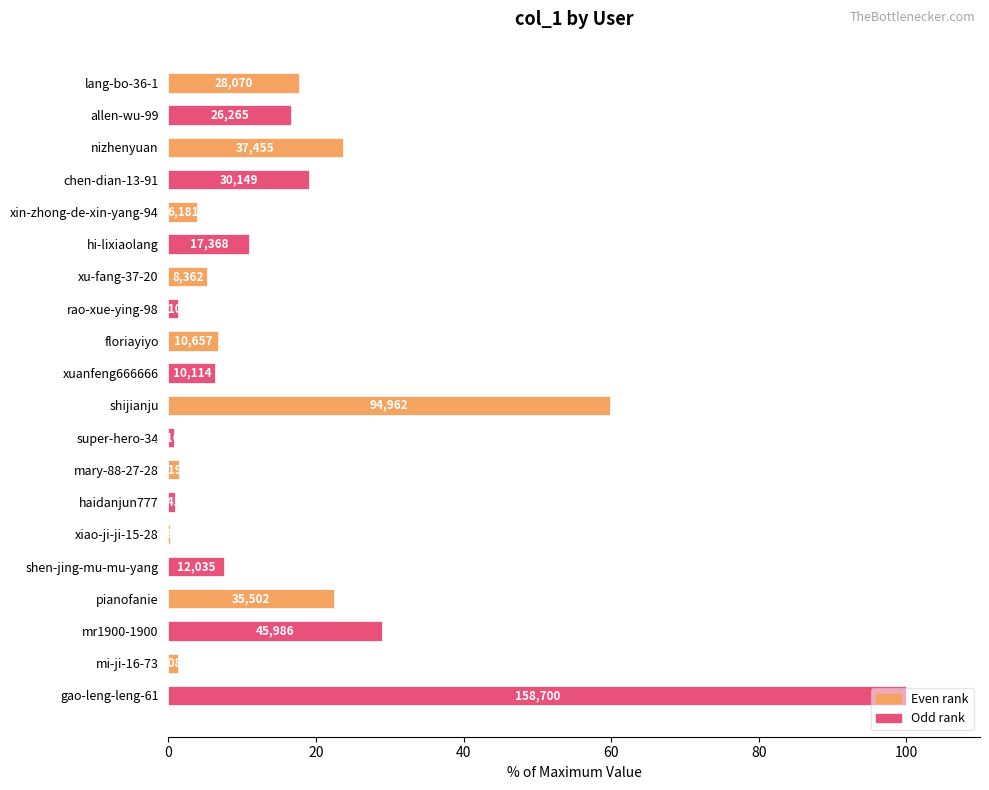

List the labels in order of value, largest first.

gao-leng-leng-61, shijianju, mr1900-1900, nizhenyuan, pianofanie, chen-dian-13-91, lang-bo-36-1, allen-wu-99, hi-lixiaolang, shen-jing-mu-mu-yang, floriayiyo, xuanfeng666666, xu-fang-37-20, xin-zhong-de-xin-yang-94, mary-88-27-28, rao-xue-ying-98, mi-ji-16-73, haidanjun777, super-hero-34, xiao-ji-ji-15-28